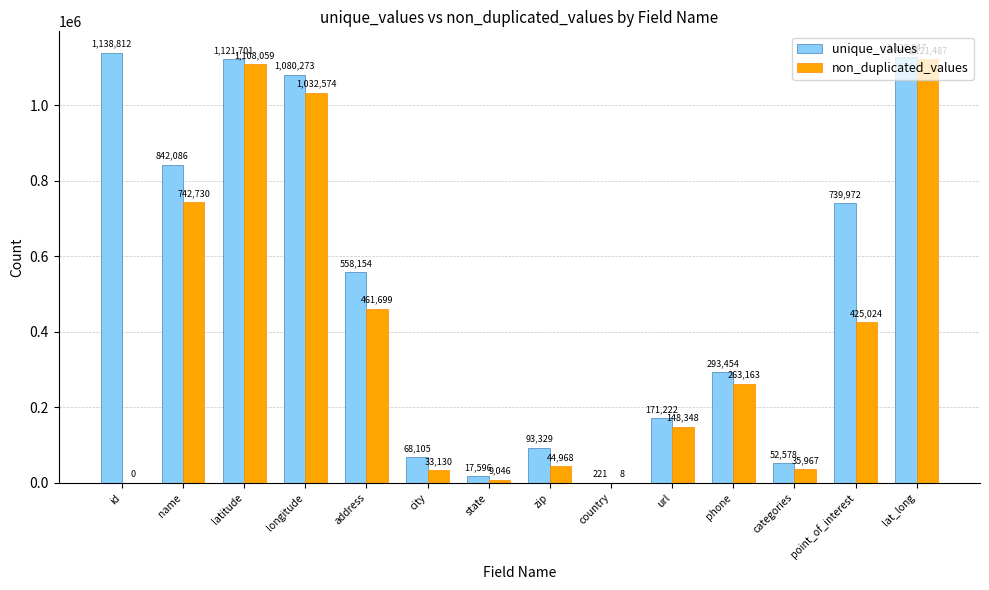

Where does the non_duplicated_values series first go above 263163?

name